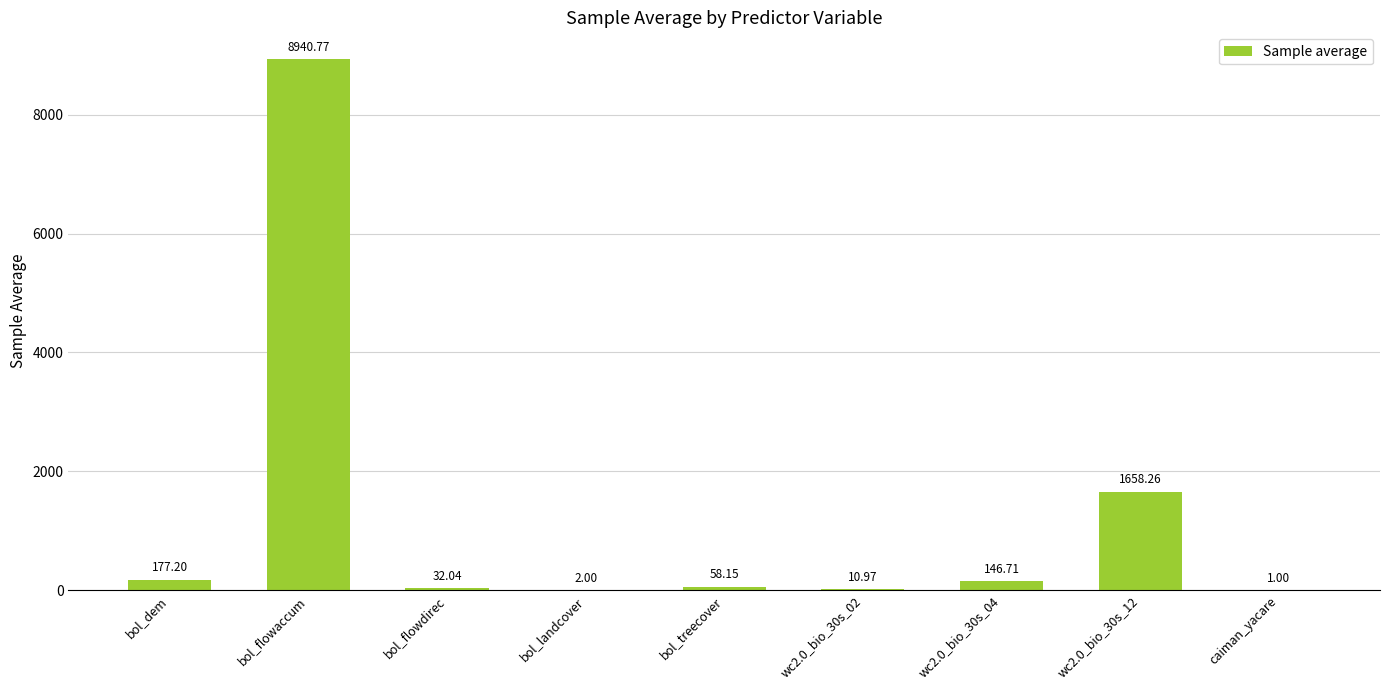

What is the sum of all values?

11027.1